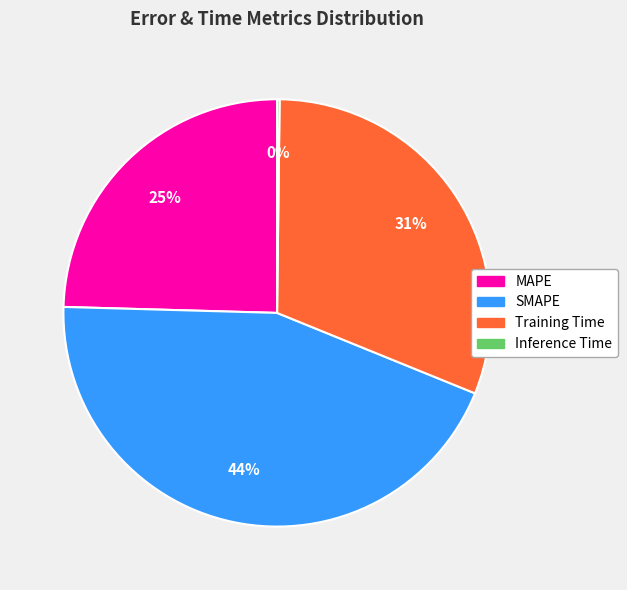

Approximately how many times larger is the value at MAPE compared to Training Time?

0.8